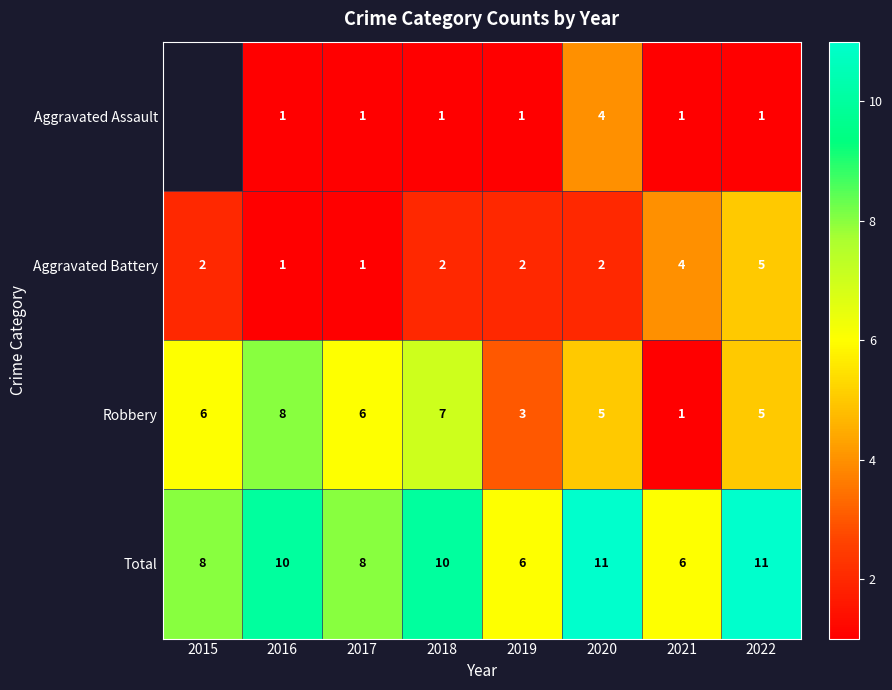

What is the sum of the Robbery values at 2021 and 2017?

7